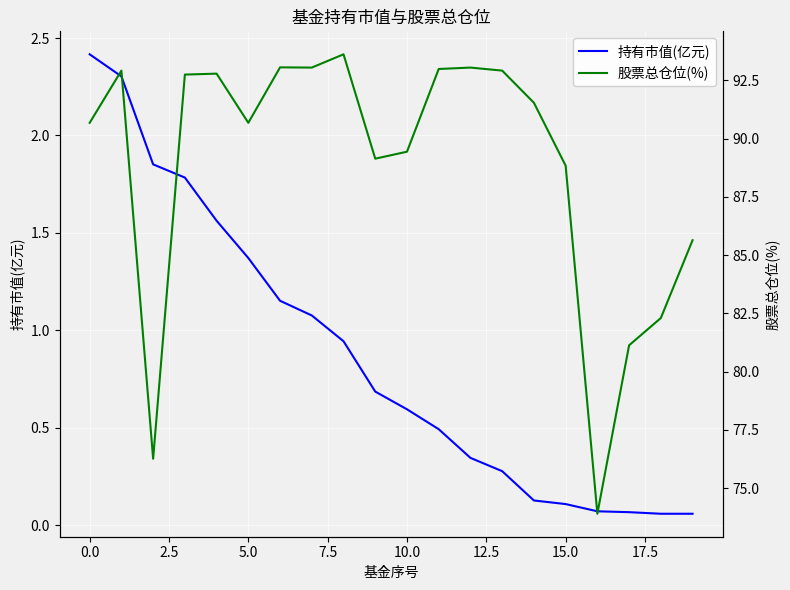

At how many categories does at least one series exceed 91?

10